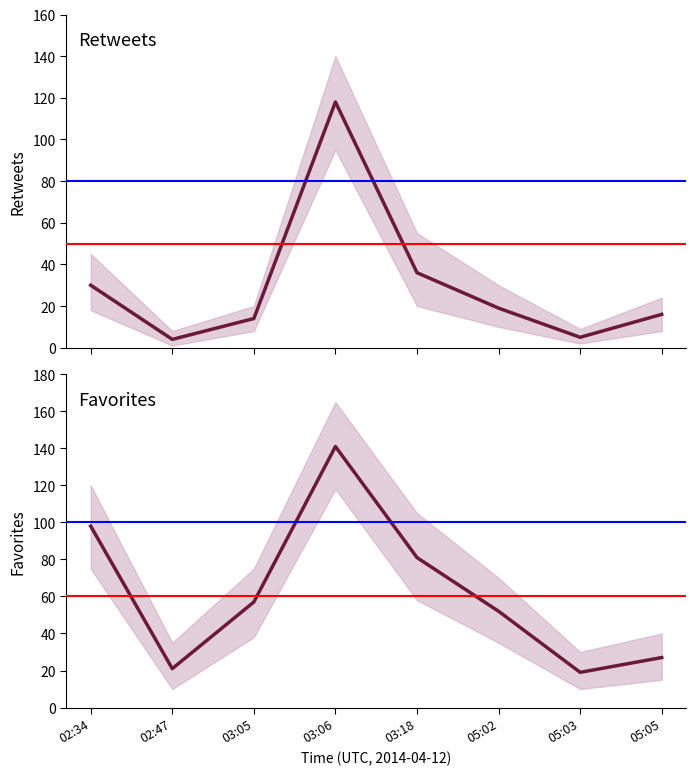

How many categories are shown in the chart?

8